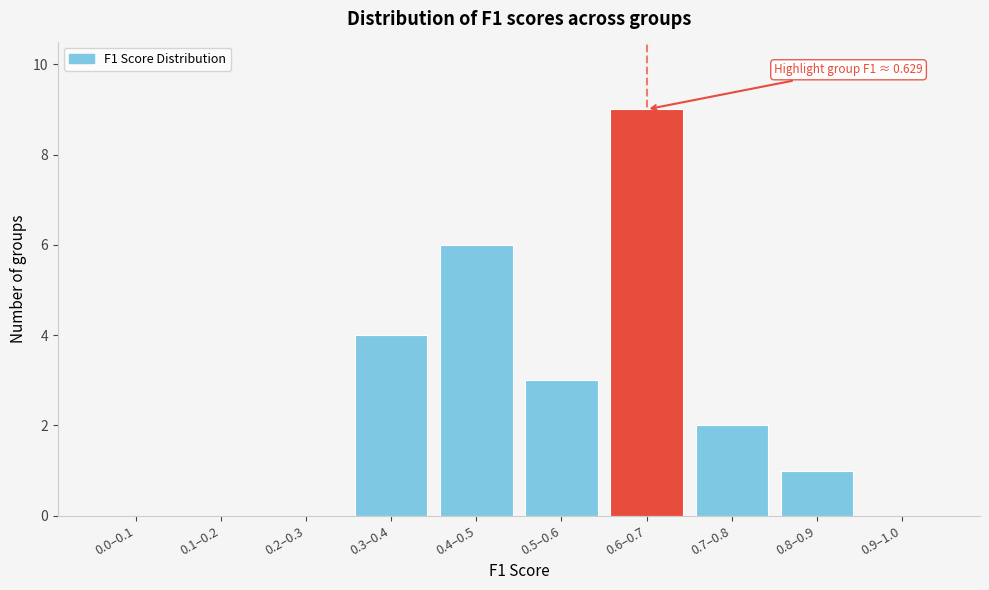

Reading left to right, list all the values displayed in this chart.

0.0–0.1=0	0.1–0.2=0	0.2–0.3=0	0.3–0.4=4	0.4–0.5=6	0.5–0.6=3	0.6–0.7=9	0.7–0.8=2	0.8–0.9=1	0.9–1.0=0